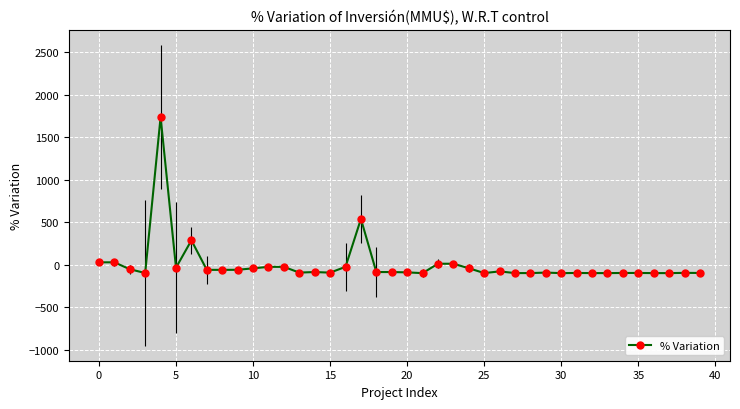

What is the greatest value displayed?

1735.7